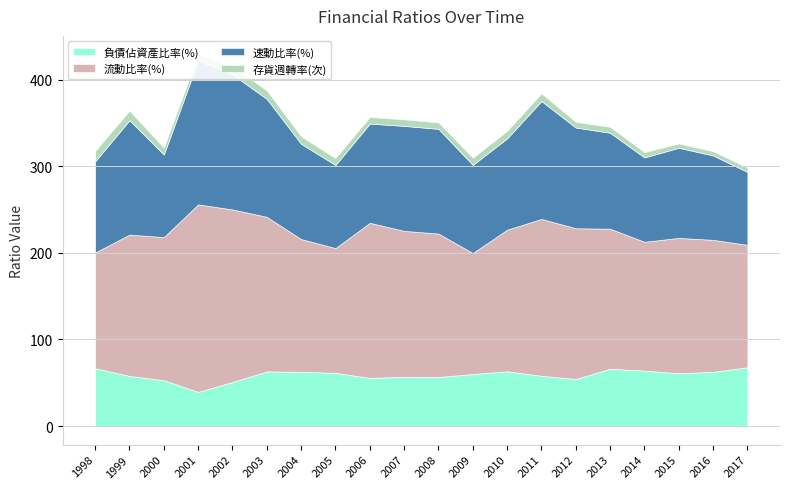

Which series changed the most between 2000 and 2002?

速動比率(%)